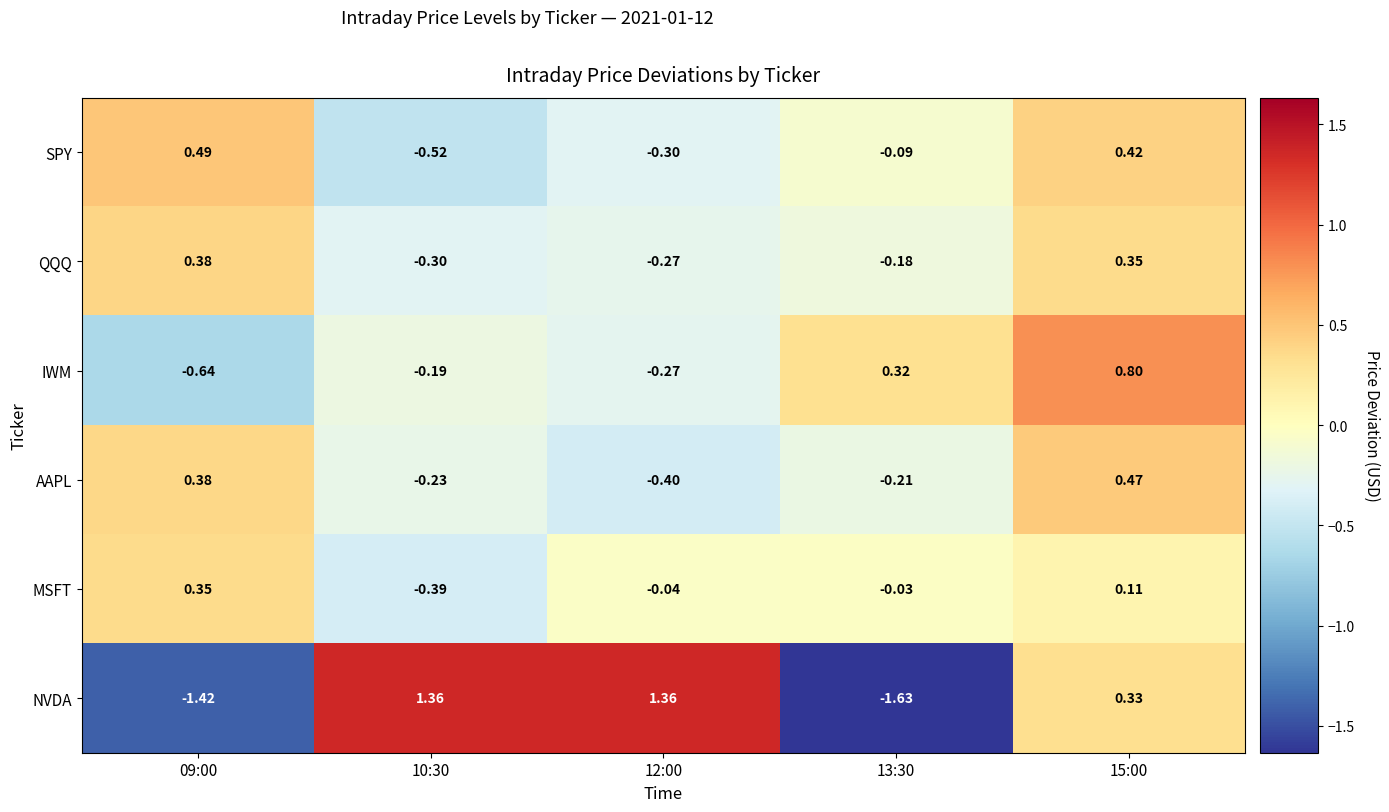

At 10:30, list the series in order from largest to smallest.

NVDA, IWM, AAPL, QQQ, MSFT, SPY